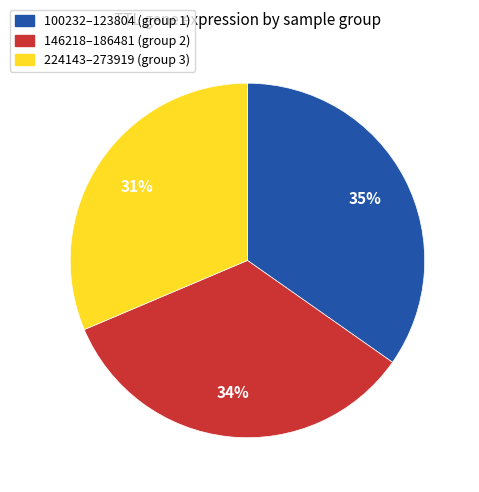

Is there any slice that represents more than half of the pie?

No